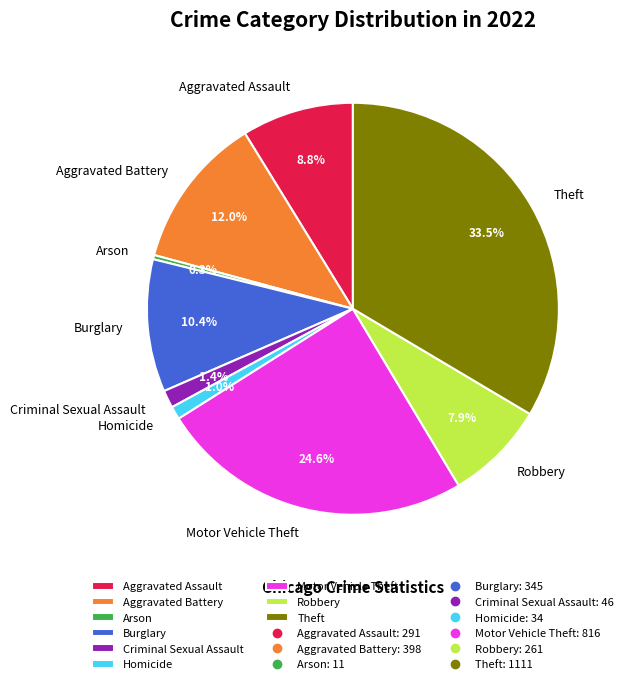

Is Aggravated Assault the majority of the pie?

No